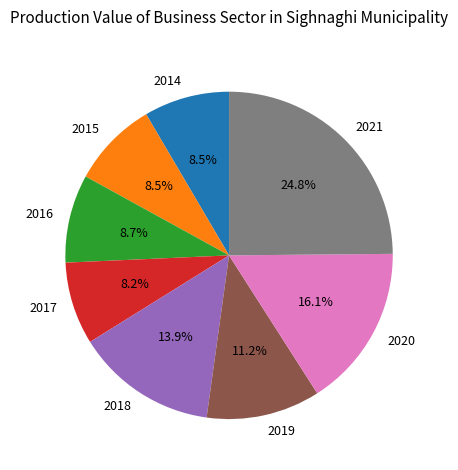

How many segments does this pie chart have?

8